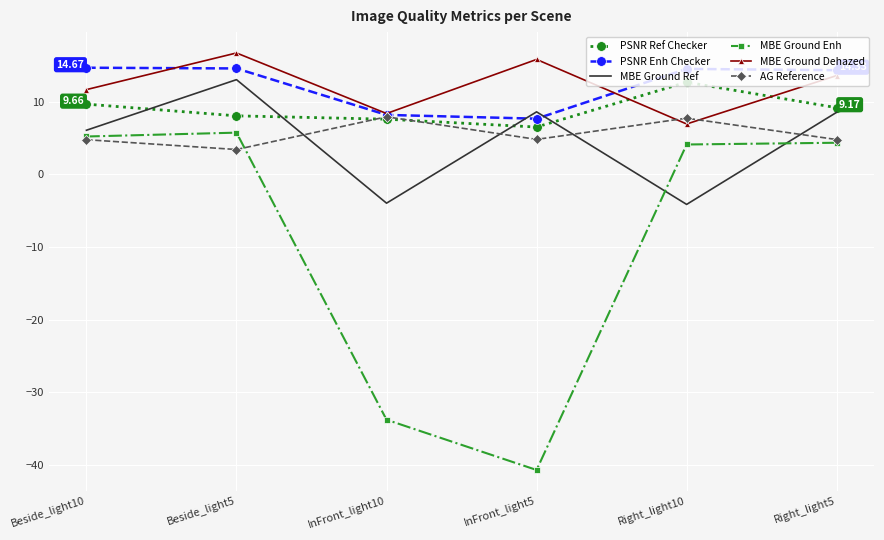

What is the difference between the highest and lowest values at InFront_light10?

42.1